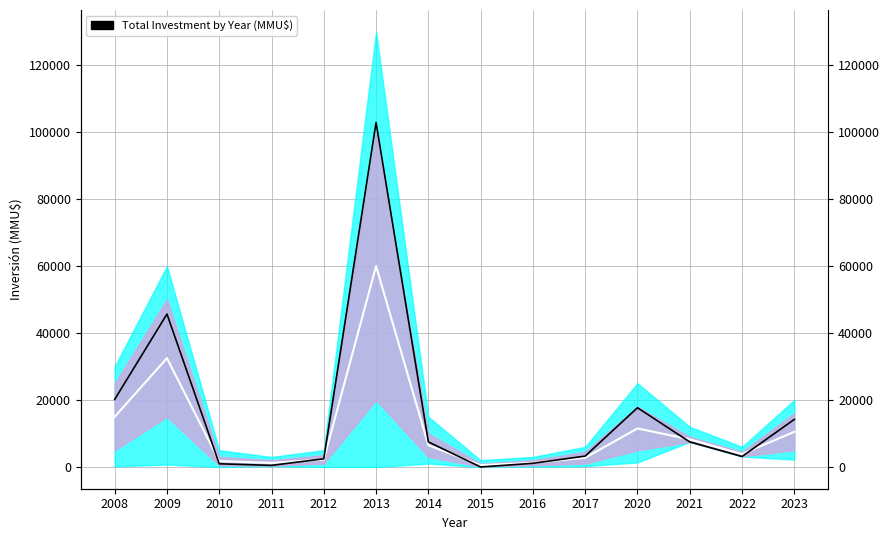

True or false: Mid Line has a value of 1750 at 2010.

True